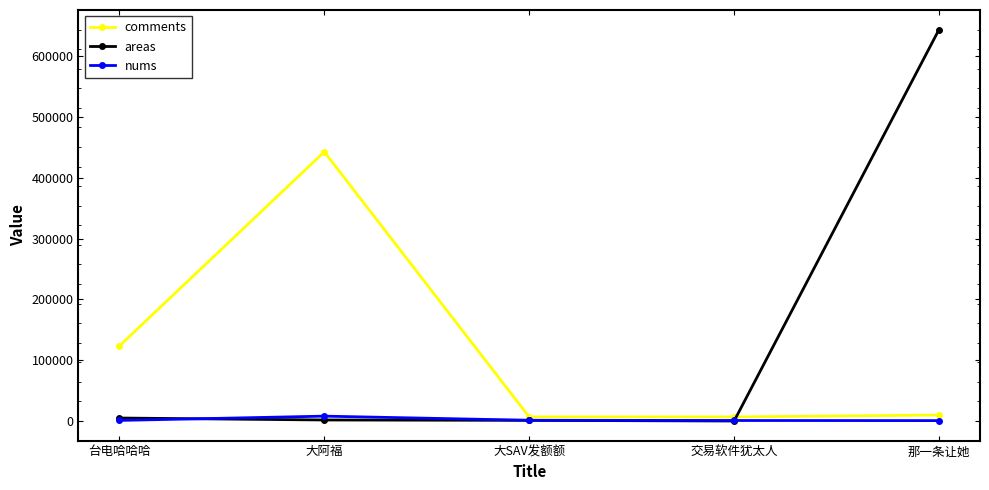

Which series has the largest range (max minus min)?

areas